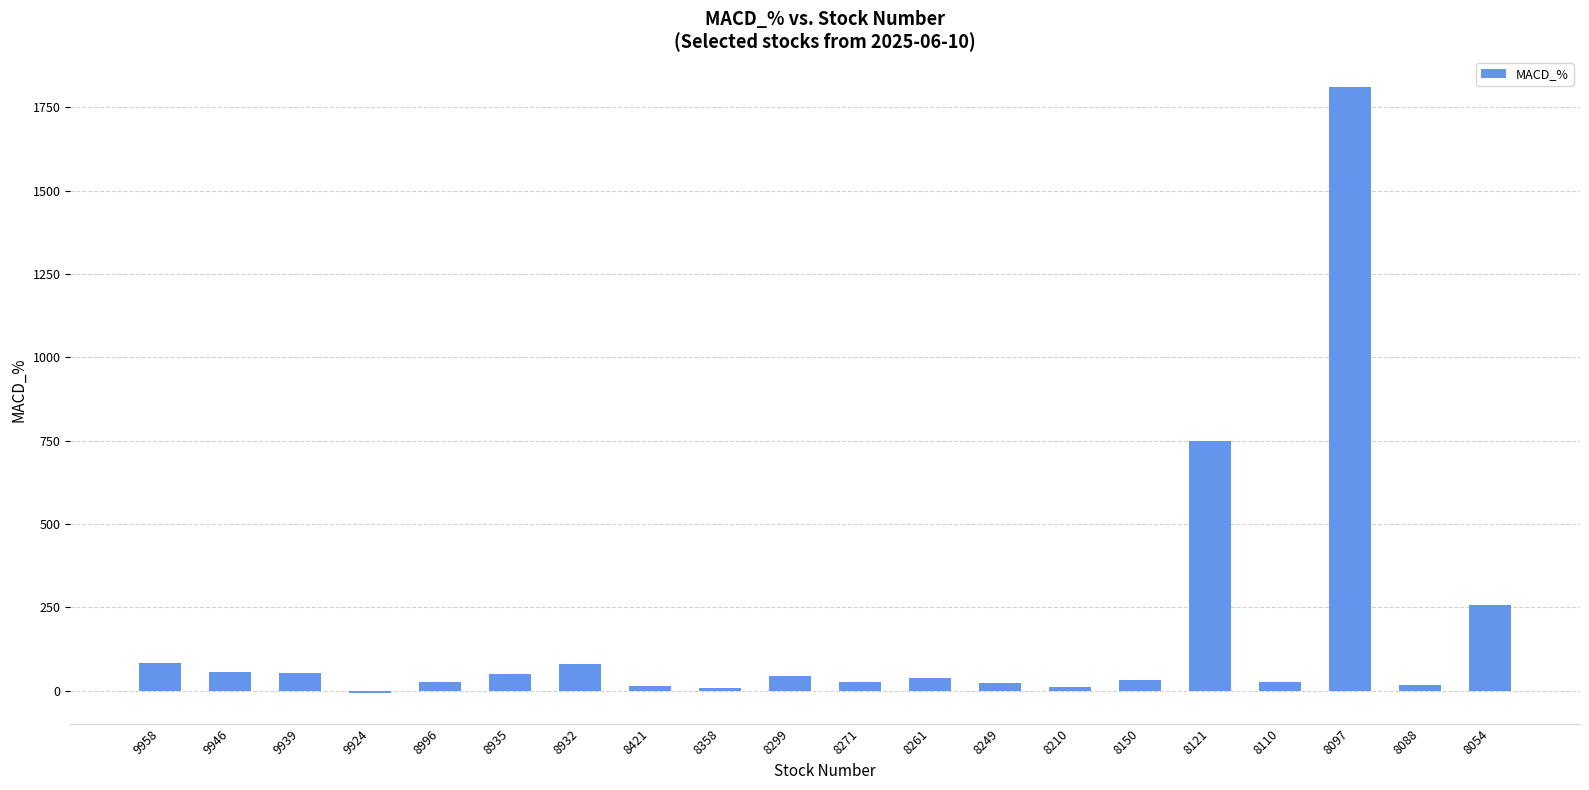

What is the maximum value shown in the chart?

1811.7